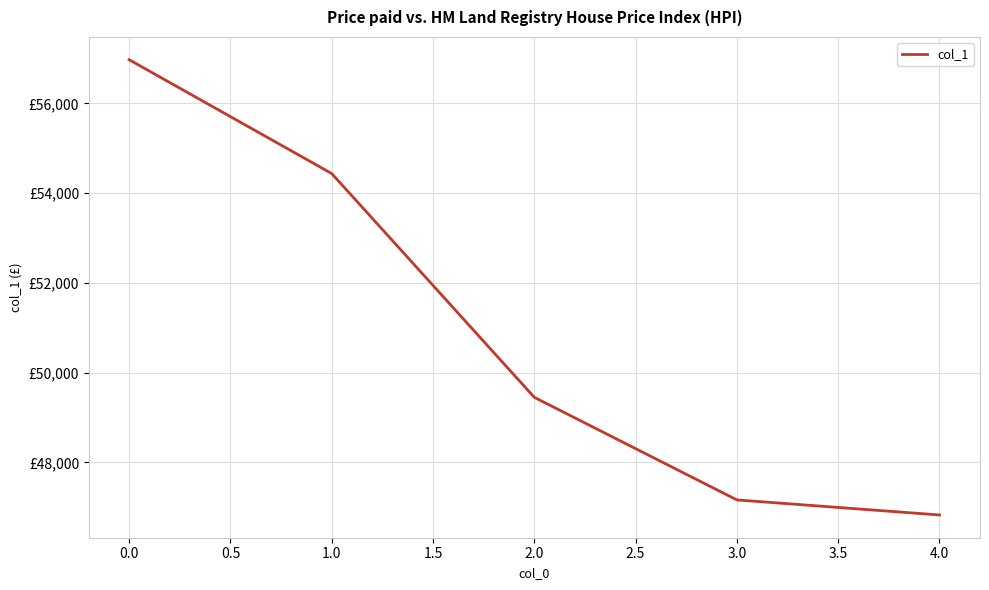

Does the chart have visible grid lines?

Yes